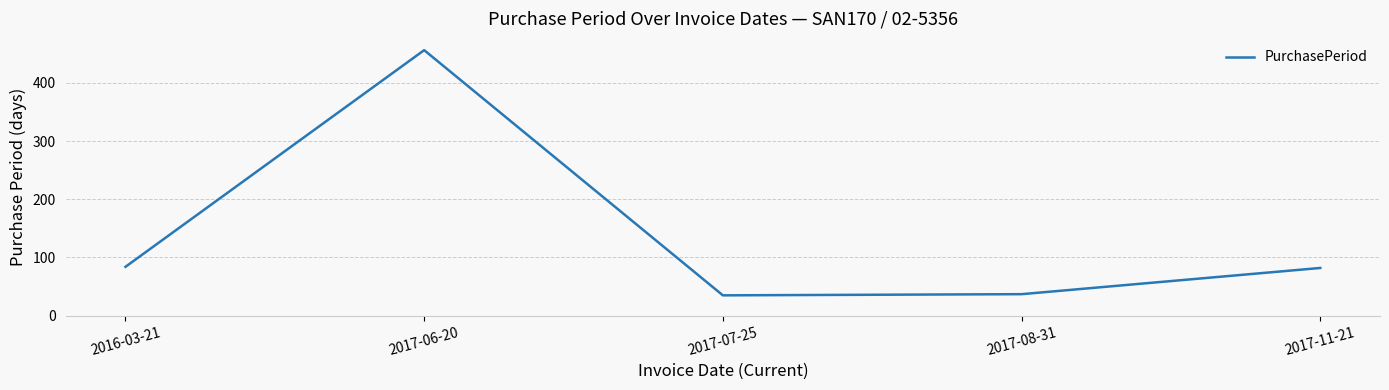

What is the difference between the maximum and minimum values?

421